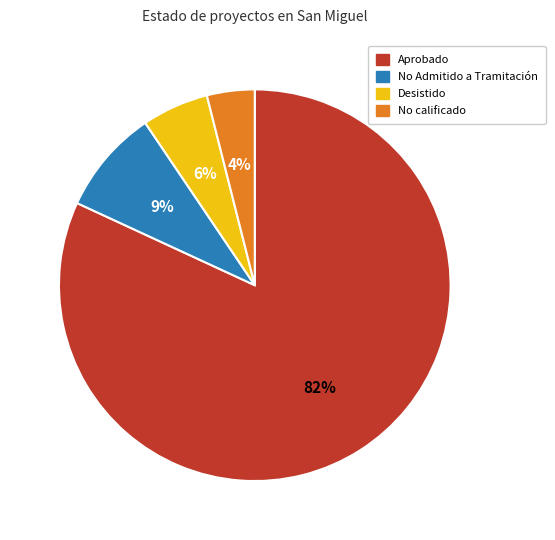

Between No Admitido a Tramitación and Desistido, which is larger?

No Admitido a Tramitación